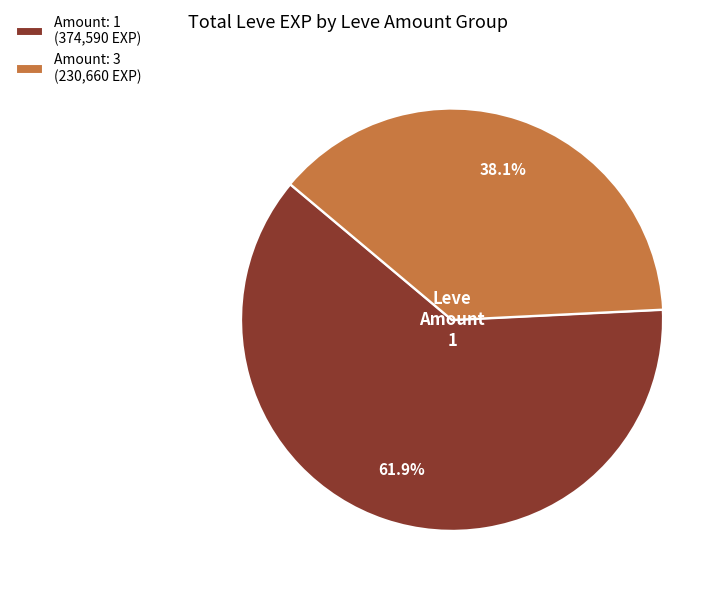

Is the sum of Amount: 3 (230,660 EXP) and Amount: 1 (374,590 EXP) greater than half?

Yes